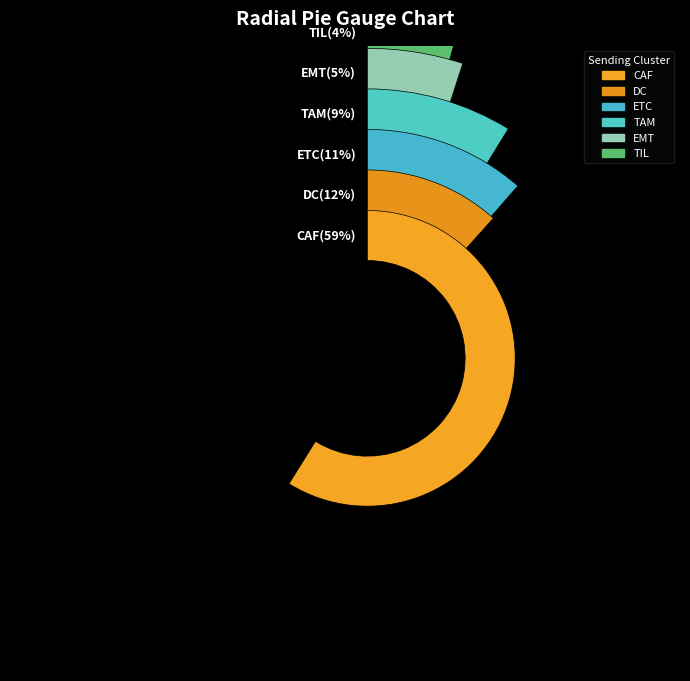

To the nearest percent, what is the combined percentage of EMT and TIL?

9%